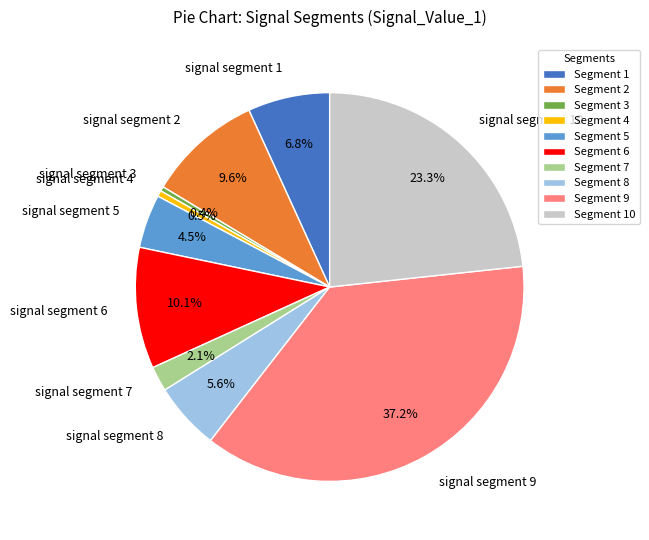

To the nearest percent, what is the difference between the largest and smallest slice percentages?

37%